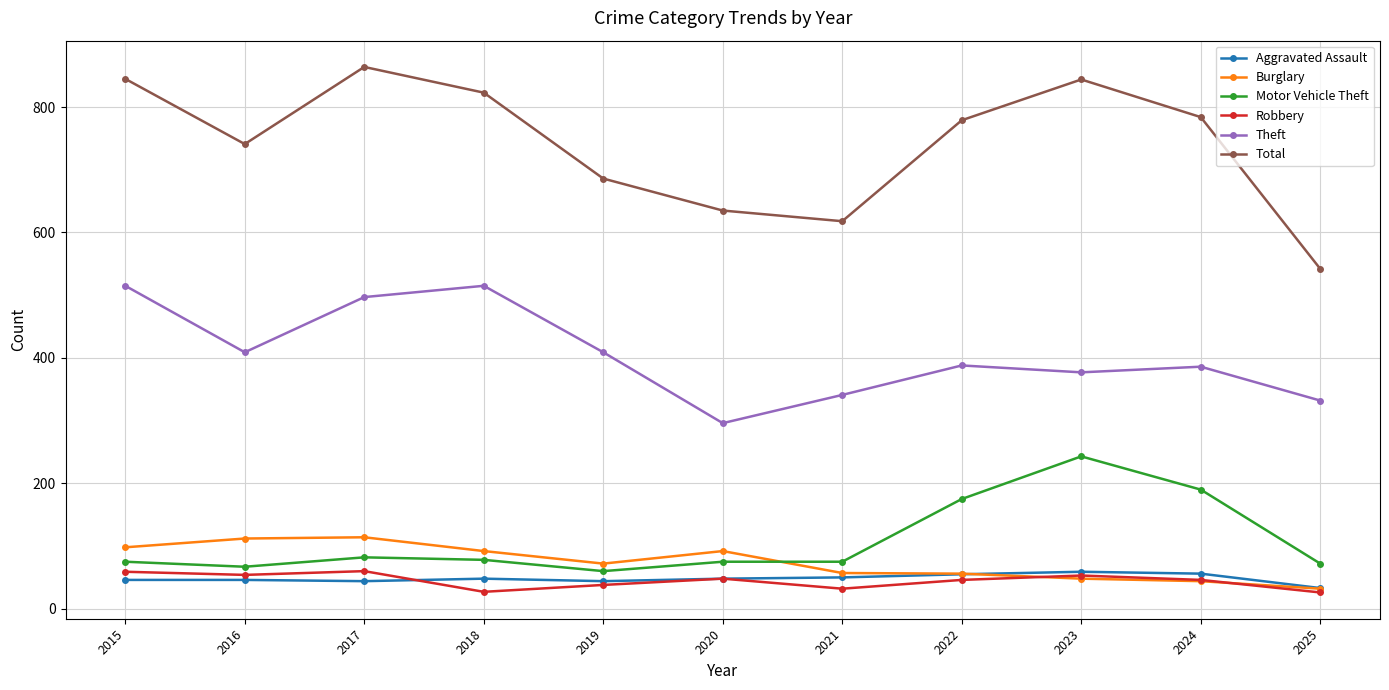

What is the difference between the maximum and second lowest values in the Total series?

246